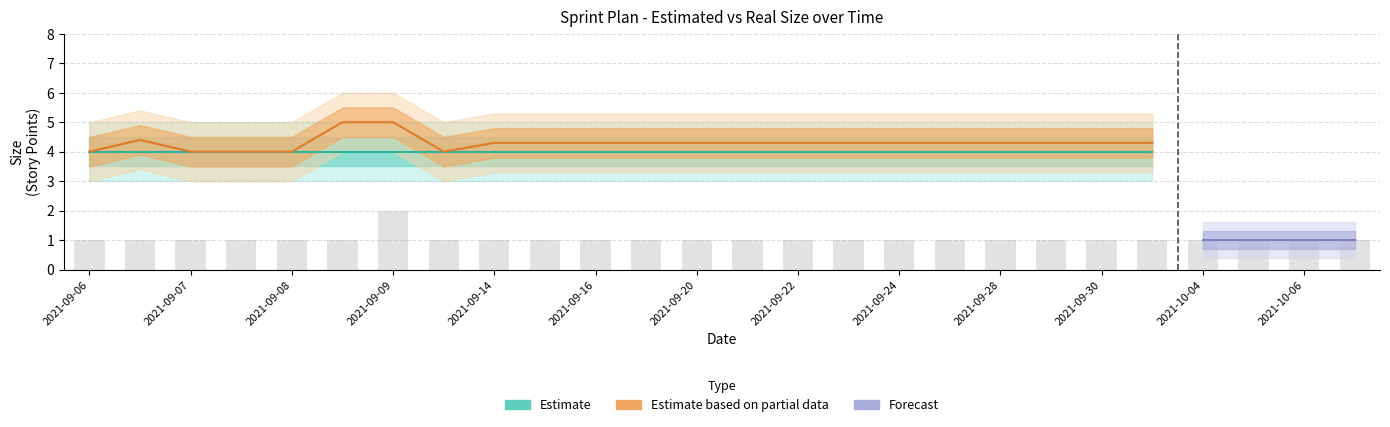

What is the value of the Estimated Size bar at the 9th from the left?

4.0